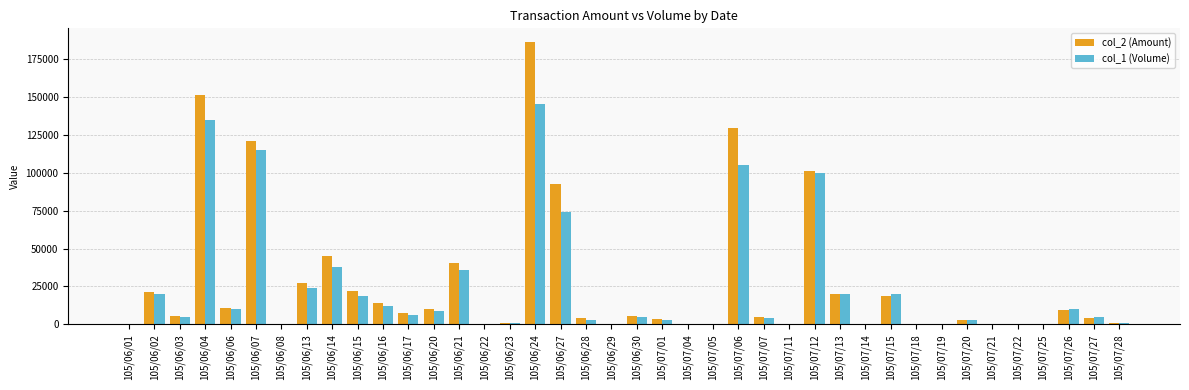

What is the maximum value shown in the chart?

185820